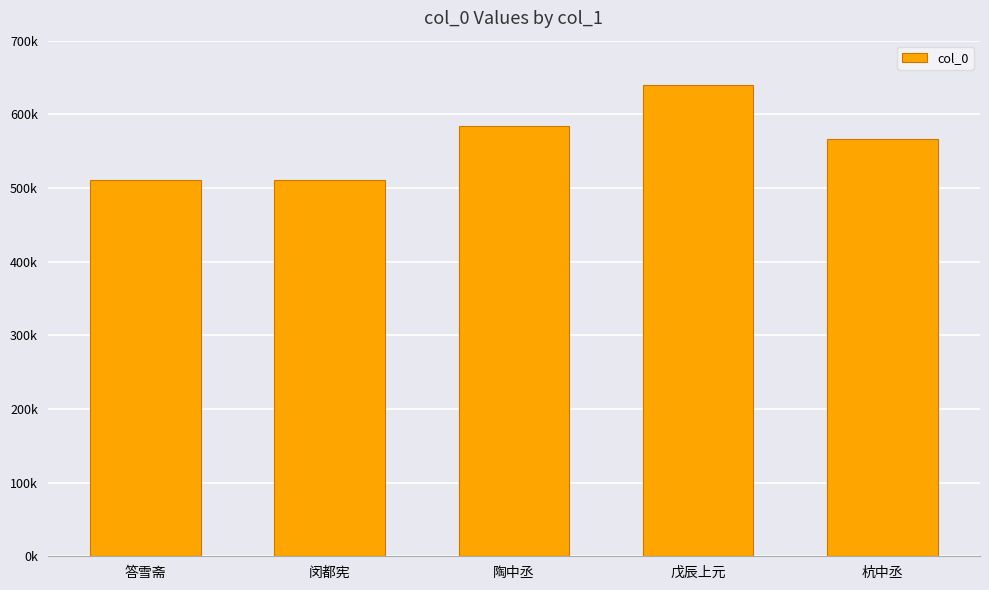

What position from the right is 戊辰上元?

2